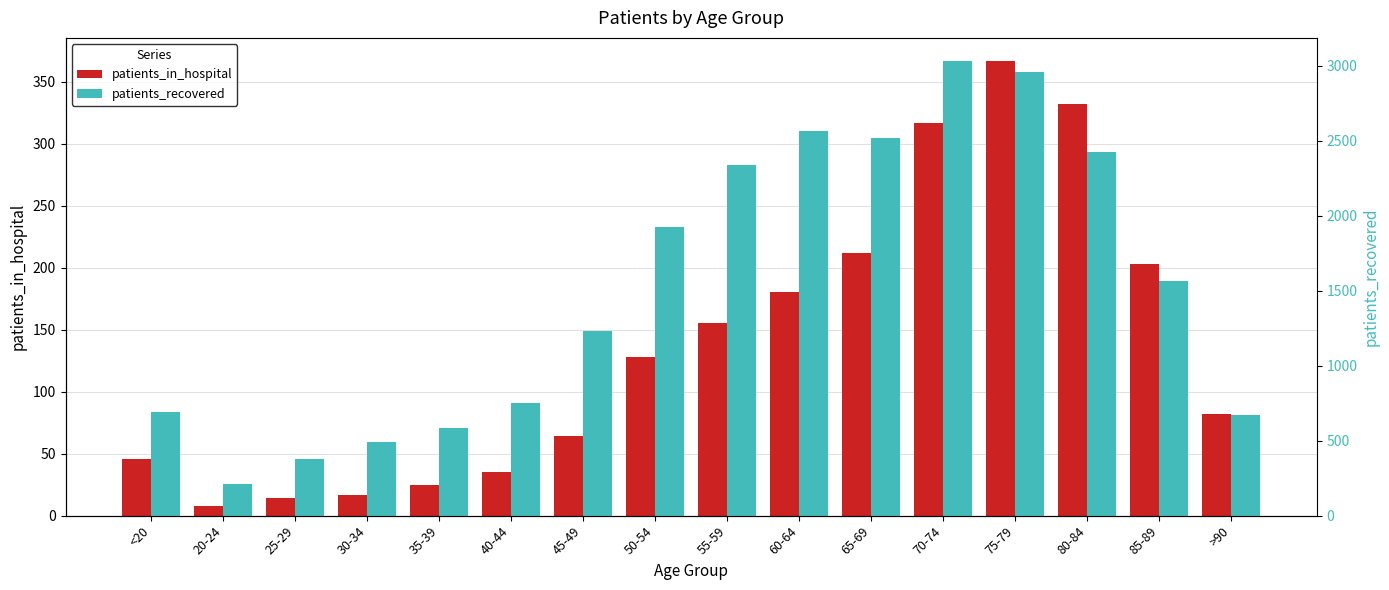

Which series changed the most between <20 and 80-84?

patients_recovered